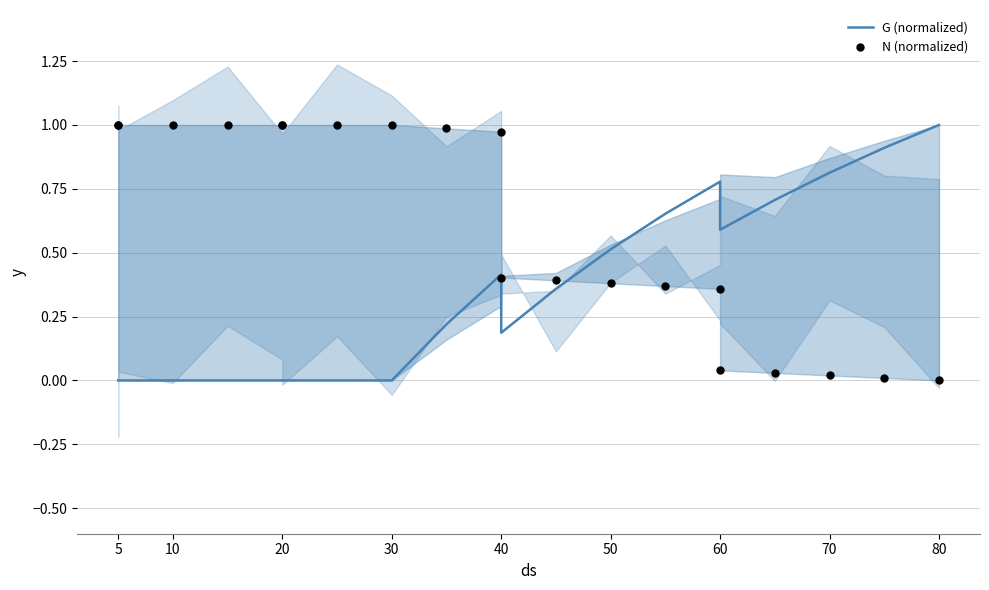

Which series contains the lowest Y value?

G (normalized)